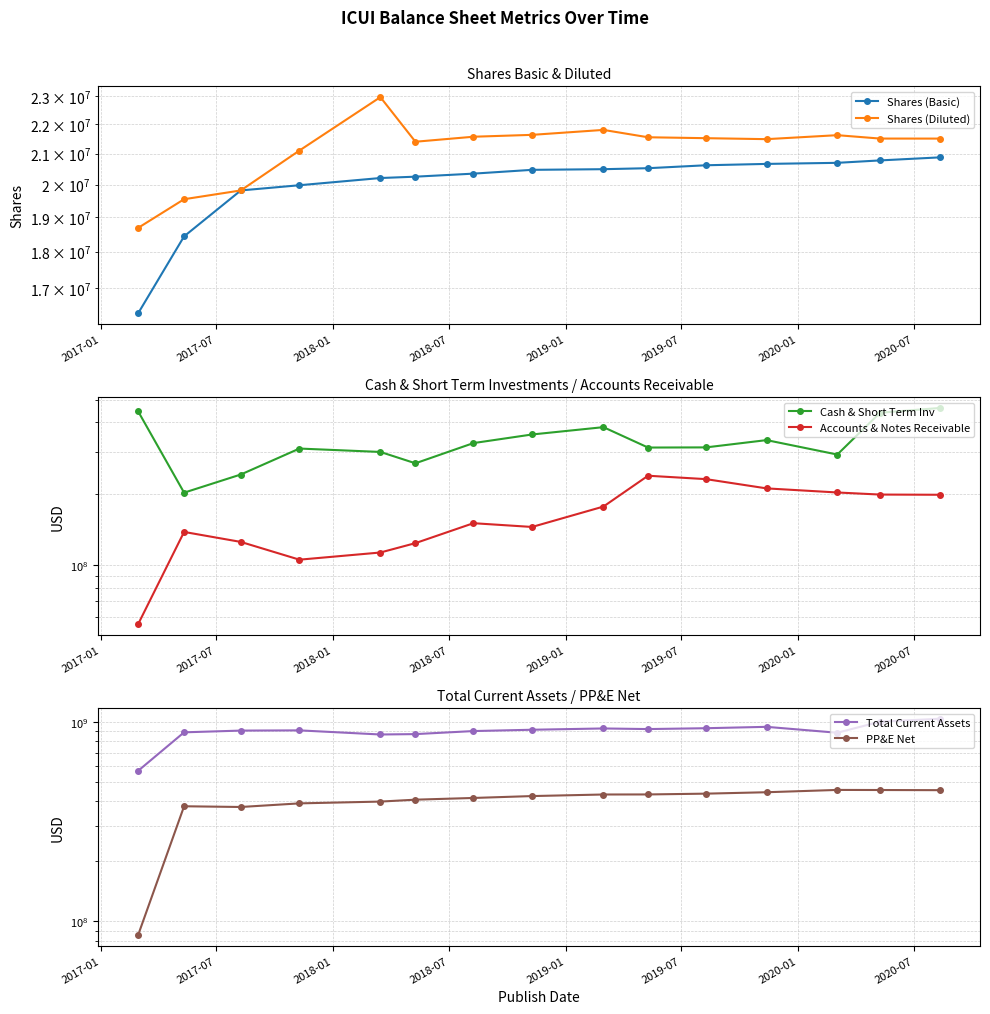

Which has a higher value, 2020-07 or 2019-07?

2020-07